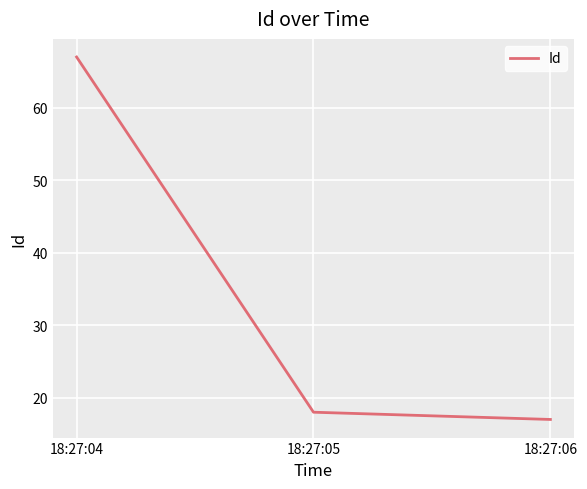

At which category does the chart reach its peak across all series?

18:27:04